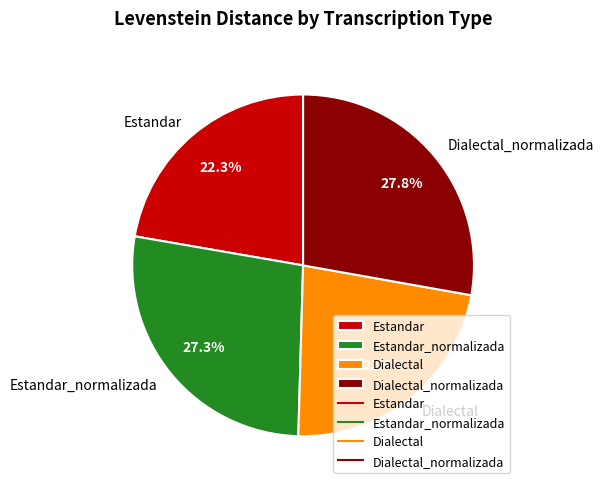

To the nearest percent, what is the average slice percentage?

25%